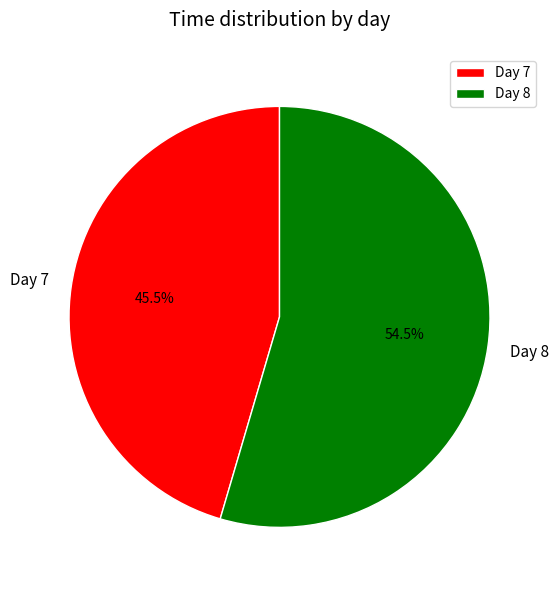

What portion of the pie excludes Day 7?

54.5%